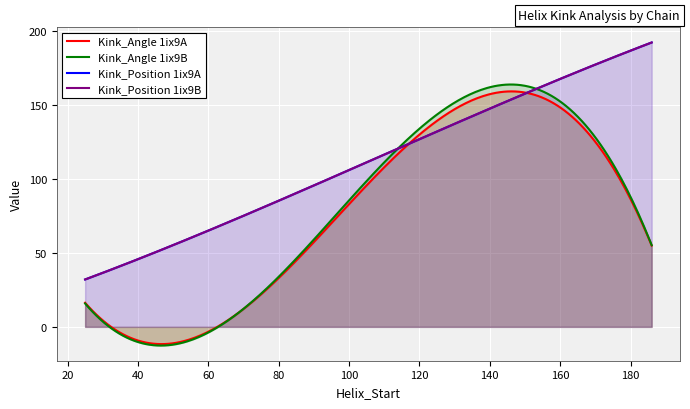

True or false: Kink_Angle_B and Kink_Position_B intersect in this chart.

False